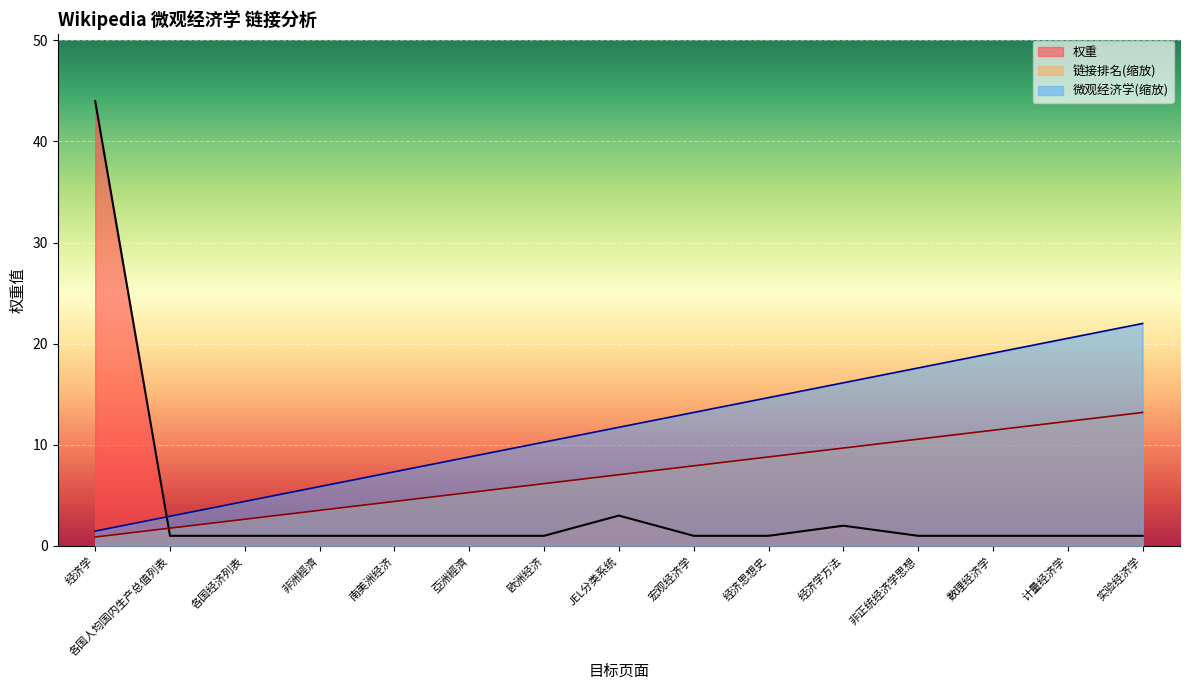

What is the average value of the 微观经济学 series?

11.7